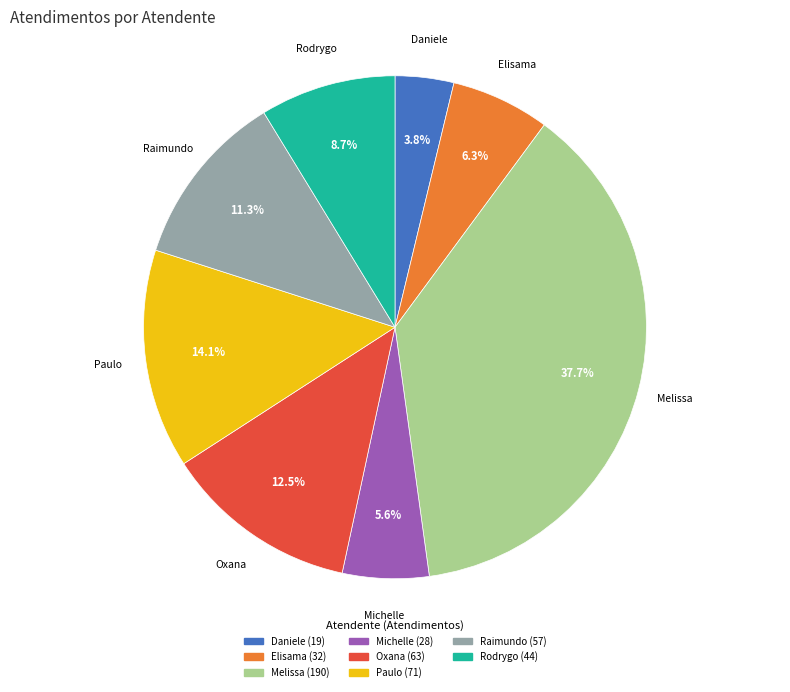

Count the number of slices in the pie.

8